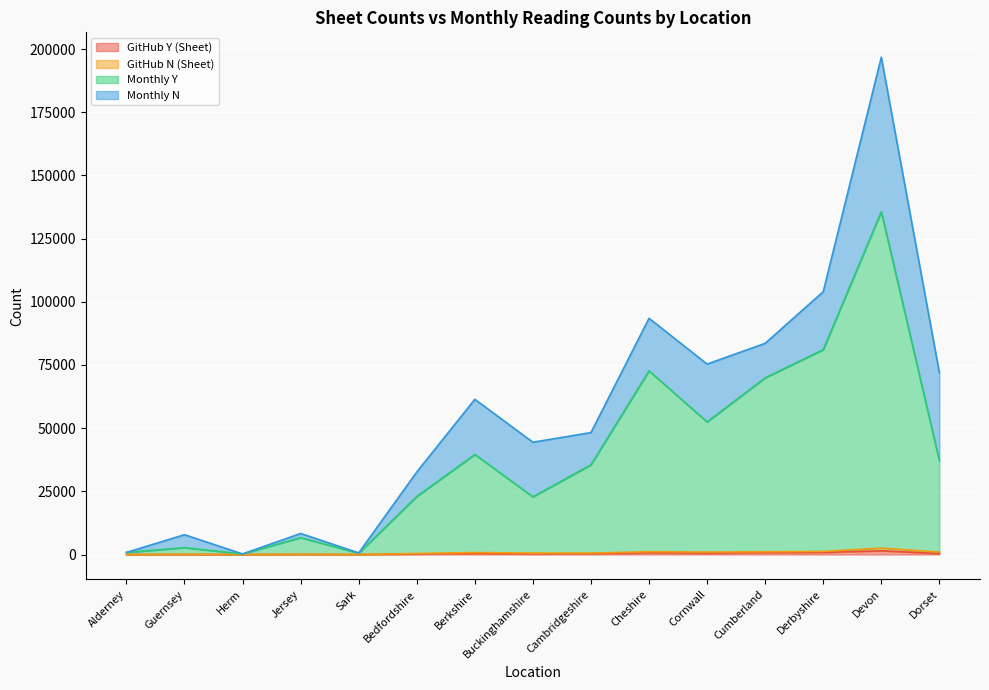

True or false: GitHub Y (Sheet) and Monthly Y intersect in this chart.

False